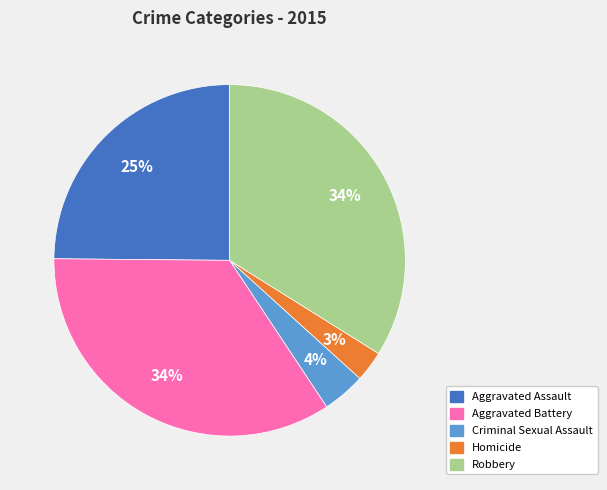

Which category has the smallest portion of the pie?

Homicide